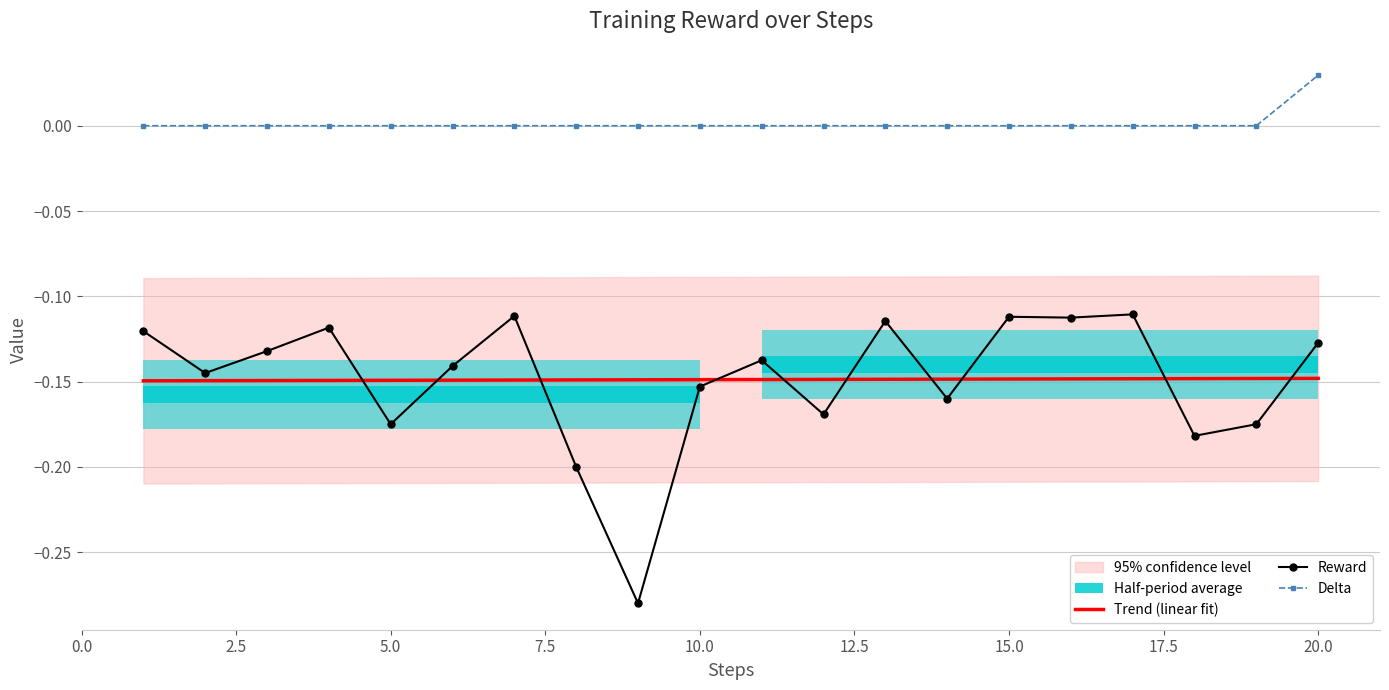

Reading left to right, transcribe all the data shown in this chart.

Trend (linear fit): -0.1	-0.1	-0.1	-0.1	-0.1	-0.1	-0.1	-0.1	-0.1	-0.1	-0.1	-0.1	-0.1	-0.1	-0.1	-0.1	-0.1	-0.1	-0.1	-0.1
Reward: -0.1	-0.1	-0.1	-0.1	-0.2	-0.1	-0.1	-0.2	-0.3	-0.2	-0.1	-0.2	-0.1	-0.2	-0.1	-0.1	-0.1	-0.2	-0.2	-0.1
Delta: 0.0	0.0	0.0	0.0	0.0	0.0	0.0	0.0	0.0	0.0	0.0	0.0	0.0	0.0	0.0	0.0	0.0	0.0	0.0	0.0